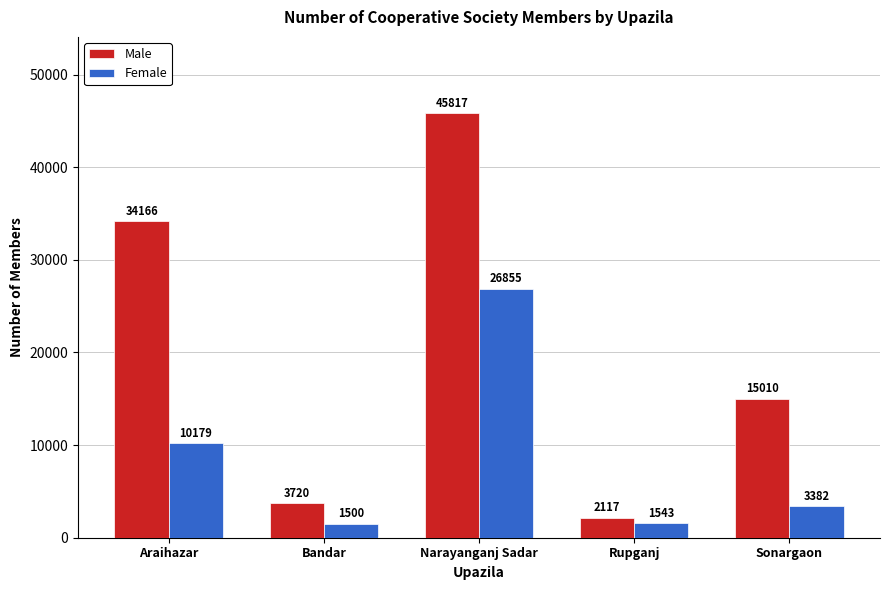

What is the value of the Female bar at the 3rd from the left?

26855